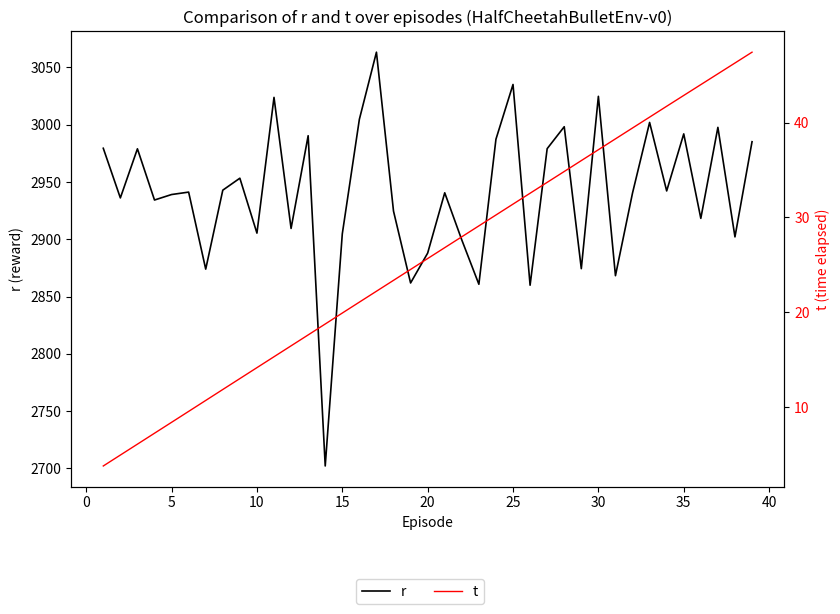

Which series has the largest range (max minus min)?

r